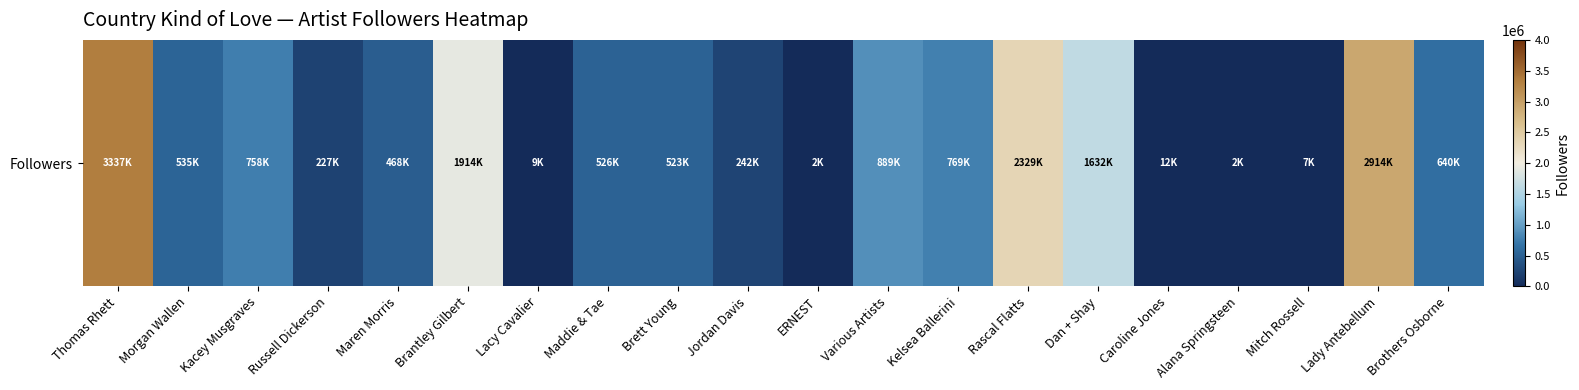

What is the maximum value shown in the chart?

3337032